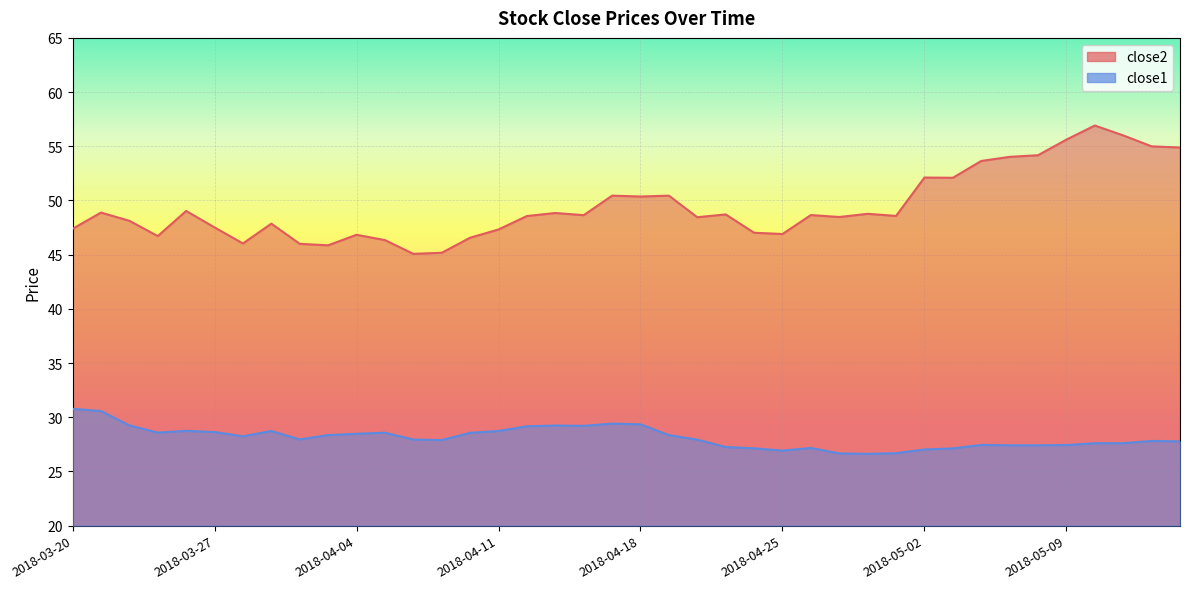

Where is close2 nearest to the value 50?

2018-04-18